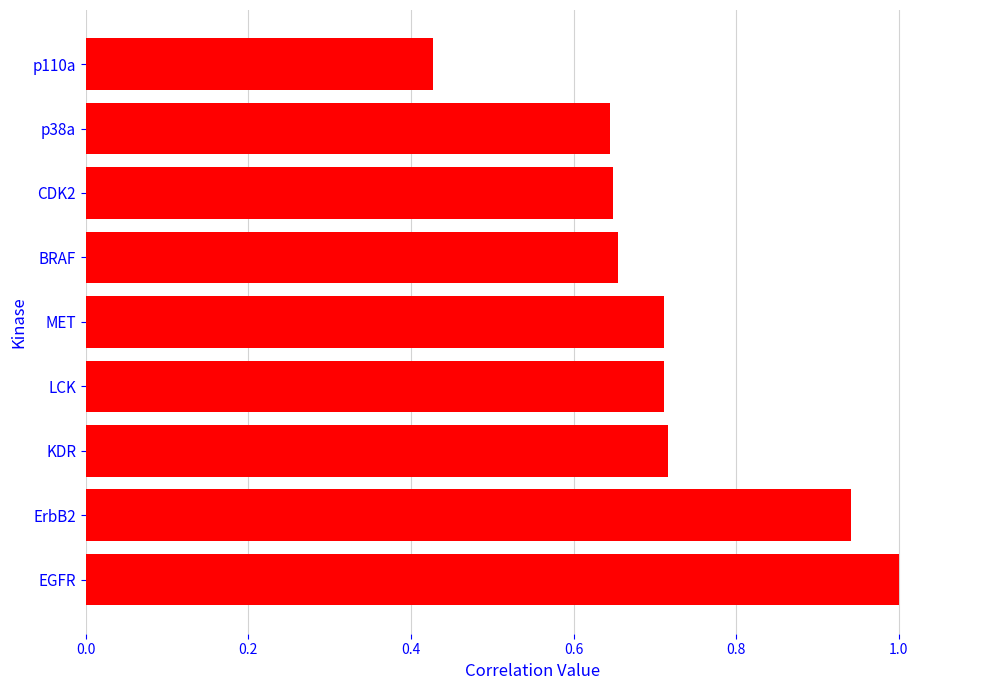

What is the difference between the second highest and second lowest values?

0.3